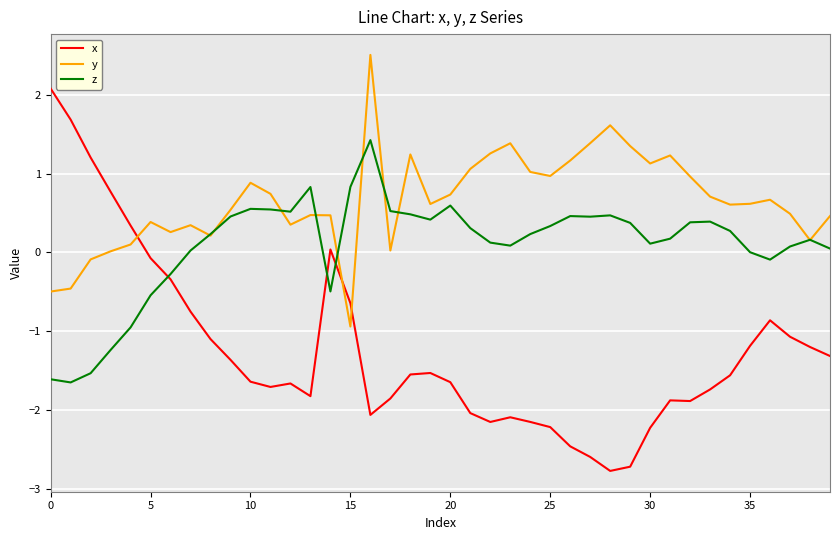

How many series are shown in this chart?

3